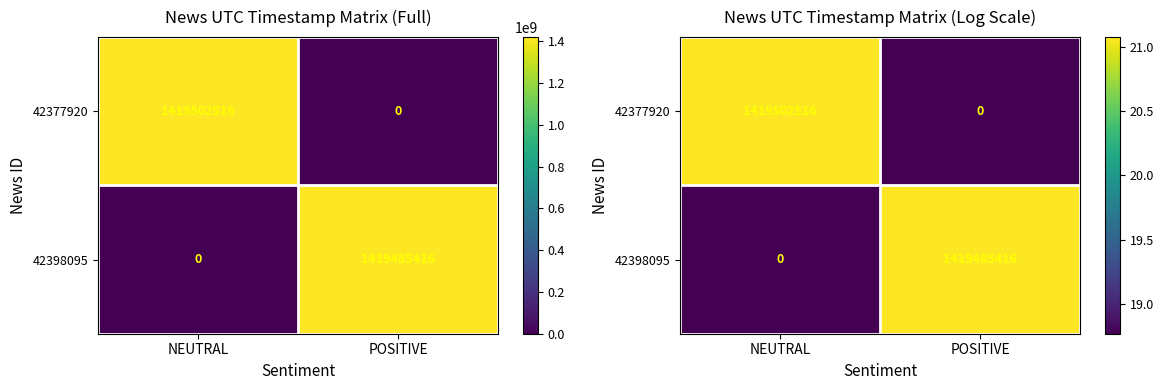

How many data points in 42398095 are less than 21?

1